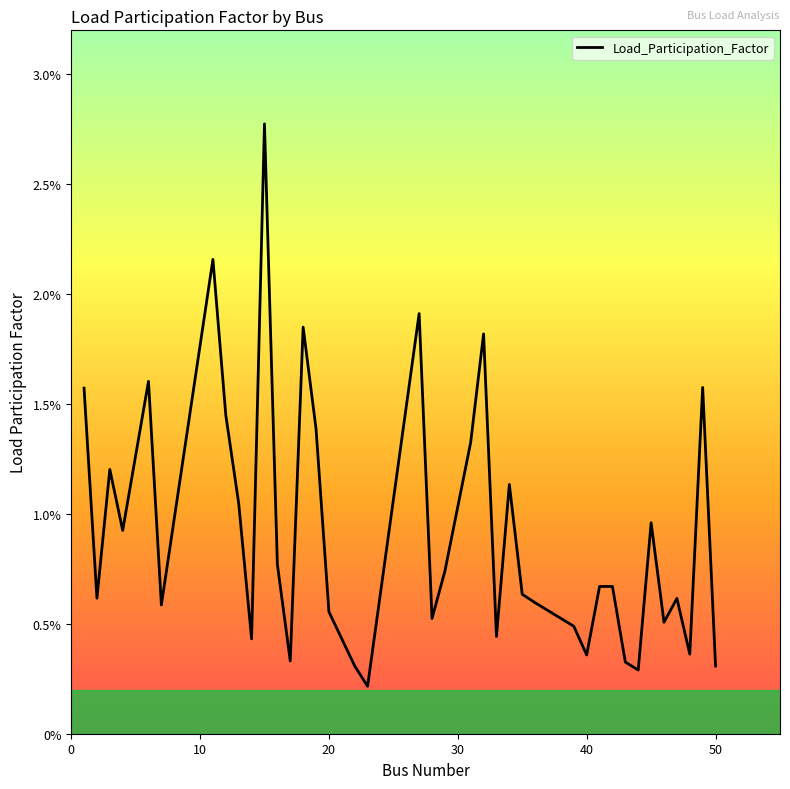

Rank the categories by value from highest to lowest.

15, 11, 27, 18, 32, 6, 49, 1, 12, 19, 31, 3, 34, 13, 45, 4, 16, 29, 41, 42, 35, 2, 47, 36, 7, 20, 28, 46, 39, 33, 14, 21, 48, 40, 17, 43, 22, 50, 44, 23